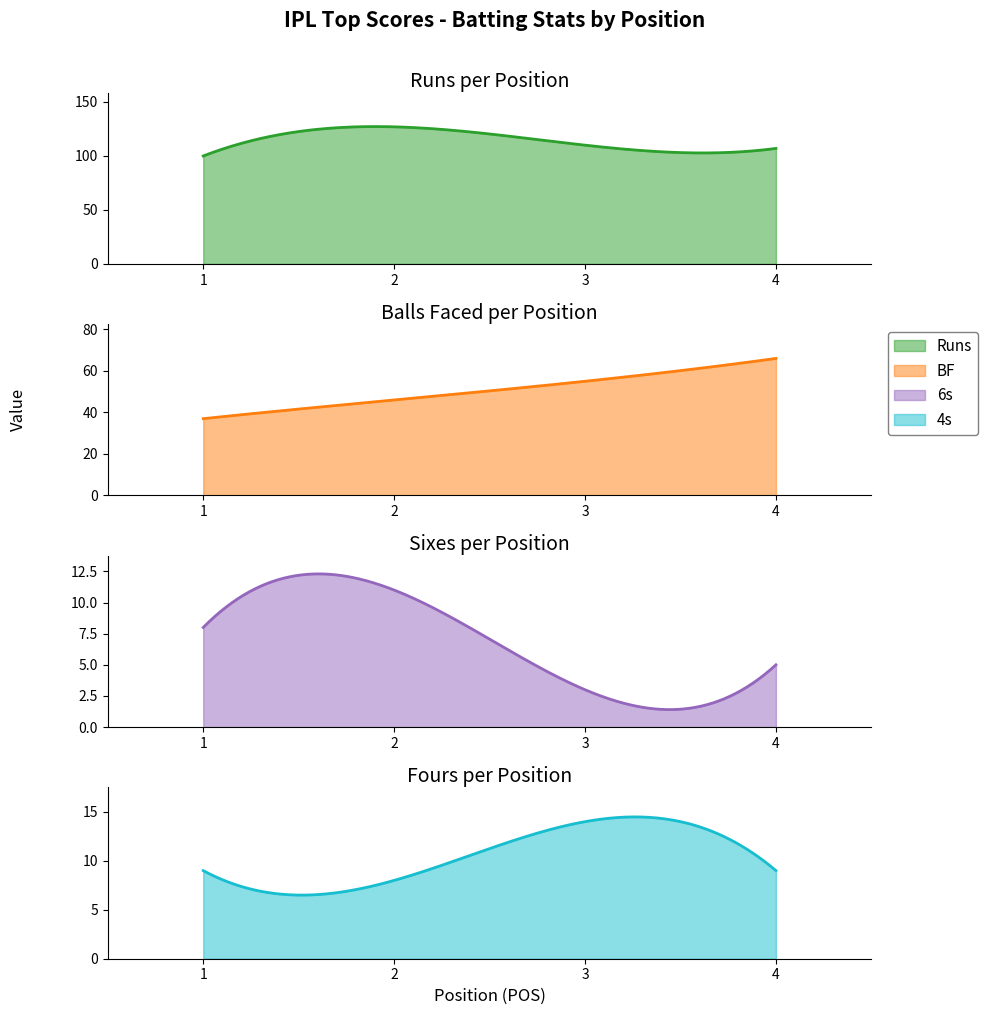

True or false: 6s and BF cross at least once.

False